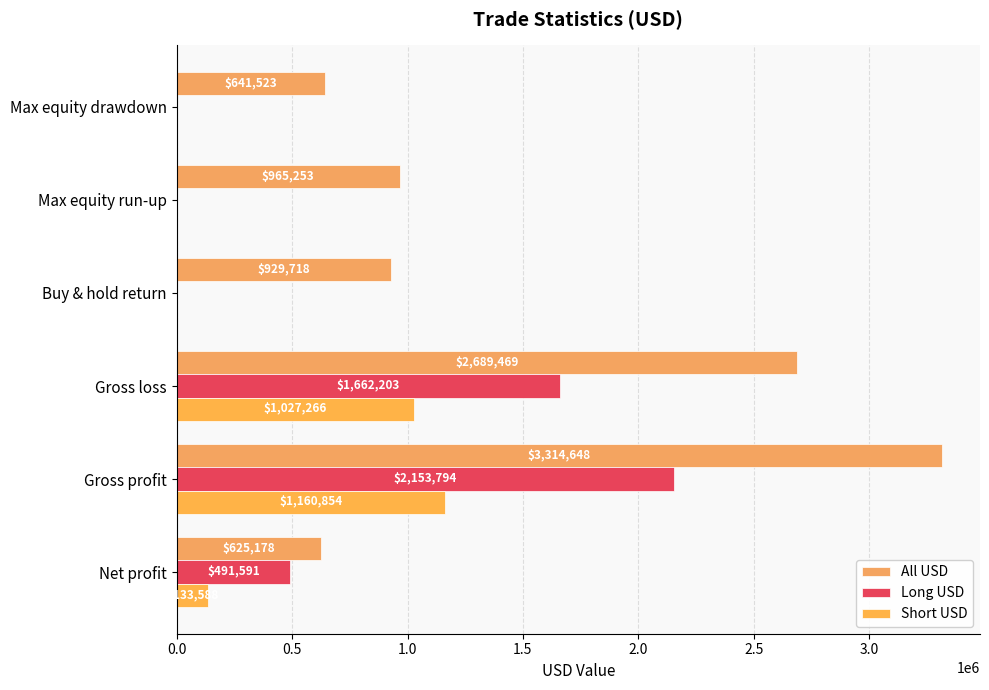

At how many categories does at least one series exceed 9377?

6